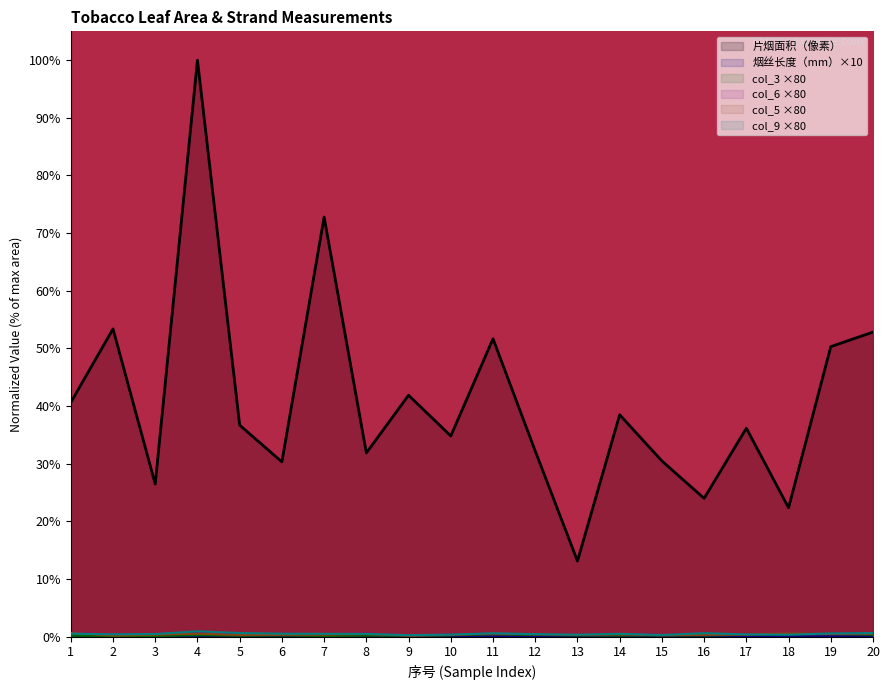

Rank the categories by col_6 value from lowest to highest.

9, 15, 2, 13, 10, 17, 7, 12, 16, 3, 5, 14, 19, 6, 8, 18, 11, 20, 1, 4